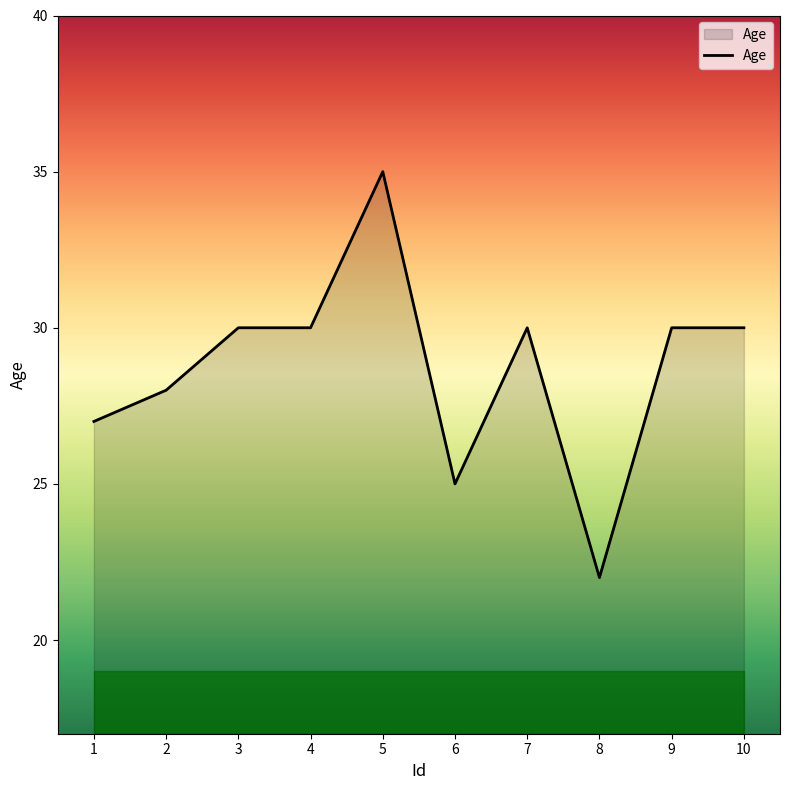

What is the change in value from 5 to 10?

-5